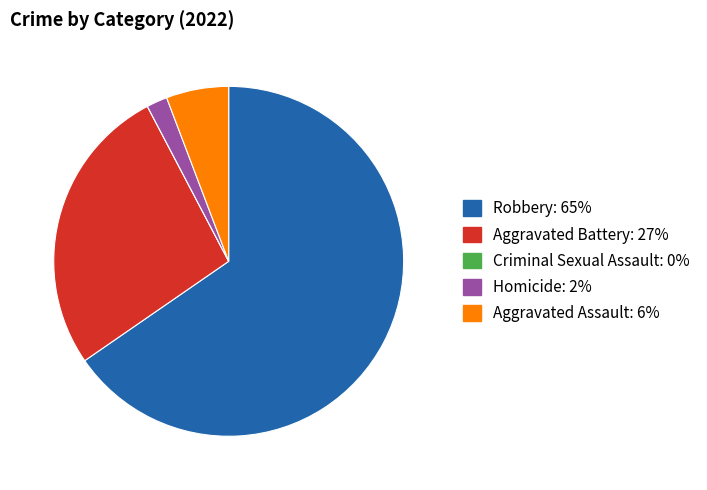

What is the largest slice in the pie chart?

Robbery